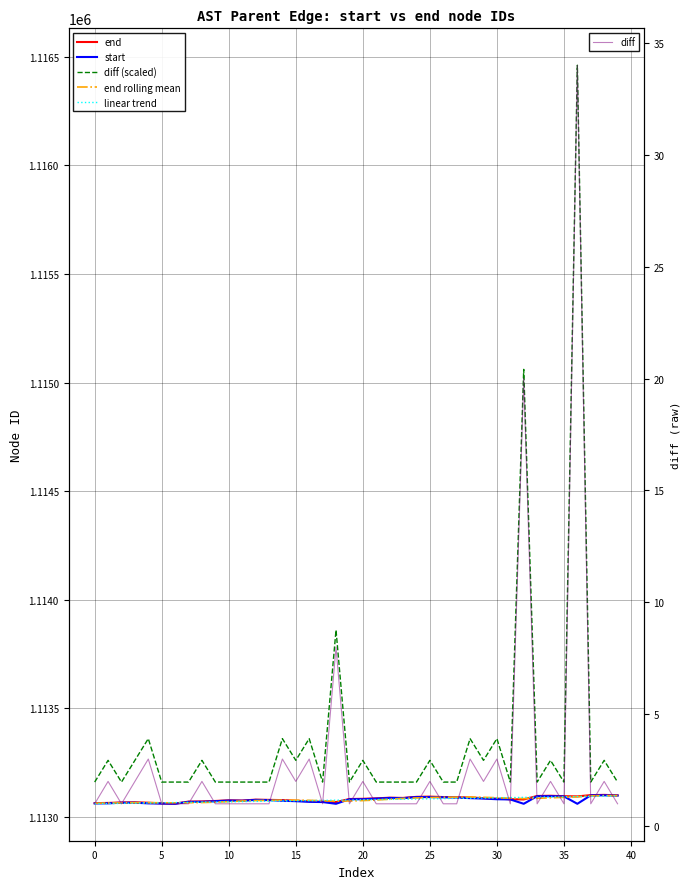

Reading right to left, list all the values displayed in this chart.

end: 1113100.0	1113102.0	1113101.0	1113095.0	1113096.0	1113098.0	1113097.0	1113081.0	1113082.0	1113085.0	1113087.0	1113090.0	1113091.0	1113092.0	1113094.0	1113093.0	1113088.0	1113089.0	1113086.0	1113084.0	1113083.0	1113069.0	1113070.0	1113073.0	1113075.0	1113078.0	1113079.0	1113080.0	1113076.0	1113077.0	1113074.0	1113072.0	1113071.0	1113062.0	1113063.0	1113066.0	1113068.0	1113067.0	1113065.0	1113064.0
start: 1113099.0	1113100.0	1113100.0	1113061.0	1113095.0	1113096.0	1113096.0	1113061.0	1113081.0	1113082.0	1113085.0	1113087.0	1113090.0	1113091.0	1113092.0	1113092.0	1113087.0	1113088.0	1113085.0	1113082.0	1113082.0	1113061.0	1113069.0	1113070.0	1113073.0	1113075.0	1113078.0	1113079.0	1113075.0	1113076.0	1113073.0	1113070.0	1113070.0	1113061.0	1113062.0	1113063.0	1113066.0	1113066.0	1113063.0	1113063.0
diff (scaled): 1113161.0	1113261.0	1113161.0	1116461.0	1113161.0	1113261.0	1113161.0	1115061.0	1113161.0	1113361.0	1113261.0	1113361.0	1113161.0	1113161.0	1113261.0	1113161.0	1113161.0	1113161.0	1113161.0	1113261.0	1113161.0	1113861.0	1113161.0	1113361.0	1113261.0	1113361.0	1113161.0	1113161.0	1113161.0	1113161.0	1113161.0	1113261.0	1113161.0	1113161.0	1113161.0	1113361.0	1113261.0	1113161.0	1113261.0	1113161.0
end rolling mean: 1113098.8	1113098.4	1113097.4	1113093.4	1113090.8	1113088.6	1113086.4	1113085.0	1113087.0	1113089.0	1113090.8	1113092.0	1113091.6	1113091.2	1113090.0	1113088.0	1113086.0	1113082.2	1113078.4	1113075.8	1113074.0	1113073.0	1113075.0	1113077.0	1113077.6	1113078.0	1113077.2	1113075.8	1113074.0	1113071.2	1113068.4	1113066.8	1113066.0	1113065.2	1113065.8	1113066.0	1113066.0	1113065.3	1113064.5	1113064.0
linear trend: 1113097.0	1113096.1	1113095.2	1113094.2	1113093.3	1113092.4	1113091.5	1113090.5	1113089.6	1113088.7	1113087.8	1113086.8	1113085.9	1113085.0	1113084.1	1113083.2	1113082.2	1113081.3	1113080.4	1113079.5	1113078.5	1113077.6	1113076.7	1113075.8	1113074.8	1113073.9	1113073.0	1113072.1	1113071.2	1113070.2	1113069.3	1113068.4	1113067.5	1113066.5	1113065.6	1113064.7	1113063.8	1113062.8	1113061.9	1113061.0
diff: 1.0	2.0	1.0	34.0	1.0	2.0	1.0	20.0	1.0	3.0	2.0	3.0	1.0	1.0	2.0	1.0	1.0	1.0	1.0	2.0	1.0	8.0	1.0	3.0	2.0	3.0	1.0	1.0	1.0	1.0	1.0	2.0	1.0	1.0	1.0	3.0	2.0	1.0	2.0	1.0